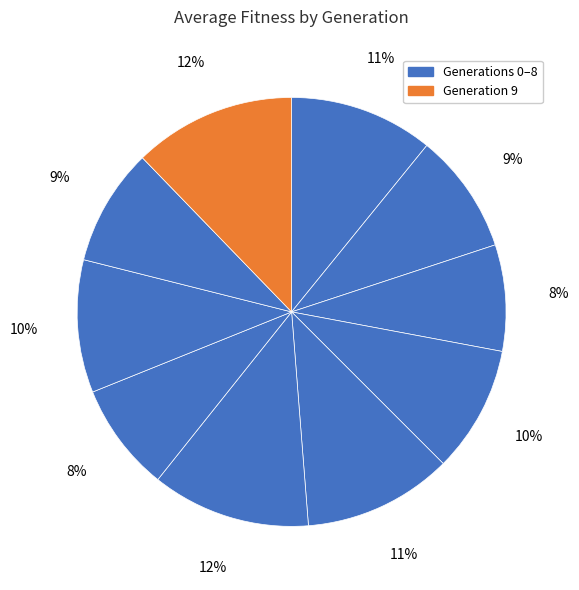

How many segments does this pie chart have?

10